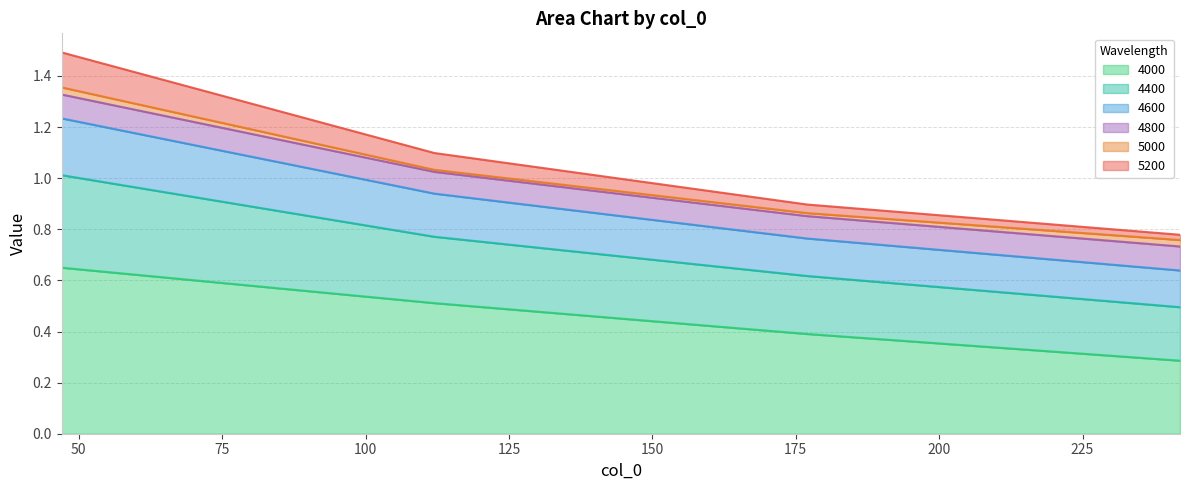

Which has a higher value, 112 or 242?

112